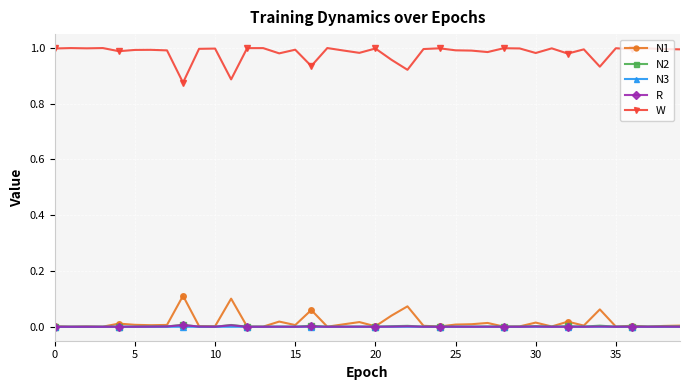

Which series has the largest total across all categories?

W